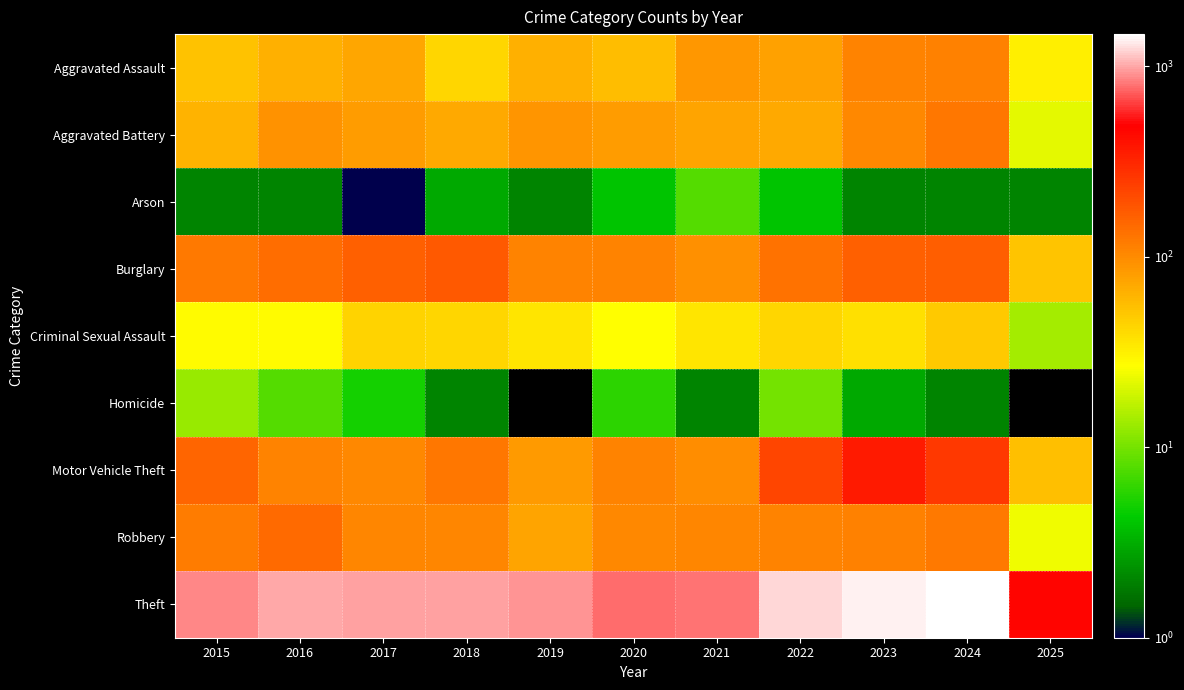

Reading left to right, what are all the values shown in this chart?

Aggravated Assault: 2015=54	2016=66	2017=72	2018=43	2019=65	2020=56	2021=86	2022=78	2023=110	2024=112	2025=32
Aggravated Battery: 2015=64	2016=93	2017=83	2018=70	2019=88	2020=82	2021=75	2022=71	2023=102	2024=127	2025=22
Arson: 2015=2	2016=2	2017=1	2018=3	2019=2	2020=4	2021=8	2022=4	2023=2	2024=2	2025=2
Burglary: 2015=121	2016=139	2017=162	2018=176	2019=110	2020=110	2021=95	2022=132	2023=161	2024=169	2025=52
Criminal Sexual Assault: 2015=28	2016=28	2017=44	2018=43	2019=36	2020=27	2021=36	2022=43	2023=38	2024=49	2025=14
Homicide: 2015=13	2016=8	2017=5	2018=2	2019=0	2020=6	2021=2	2022=10	2023=3	2024=2	2025=0
Motor Vehicle Theft: 2015=152	2016=110	2017=104	2018=127	2019=84	2020=109	2021=96	2022=219	2023=363	2024=259	2025=55
Robbery: 2015=117	2016=144	2017=105	2018=107	2019=75	2020=102	2021=105	2022=108	2023=113	2024=121	2025=24
Theft: 2015=874	2016=999	2017=979	2018=977	2019=914	2020=782	2021=791	2022=1235	2023=1363	2024=1478	2025=464